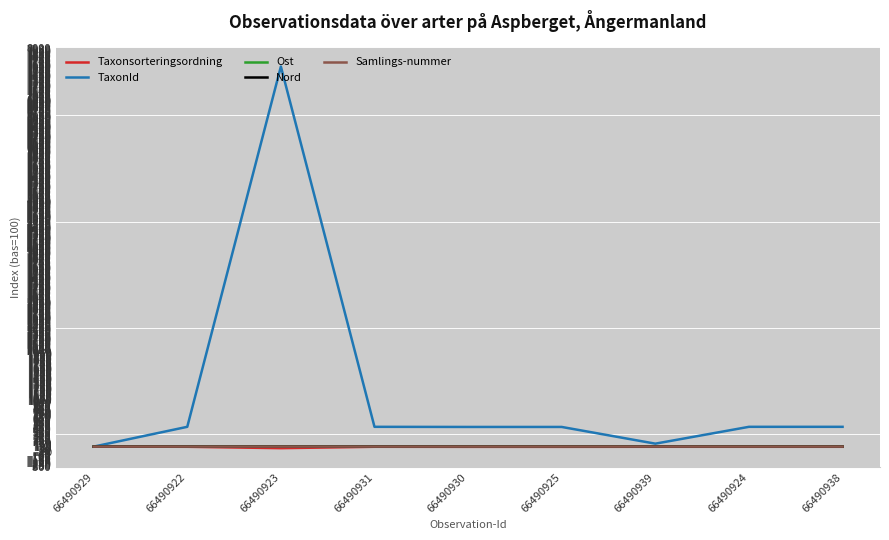

Which series has the widest spread of values?

TaxonId